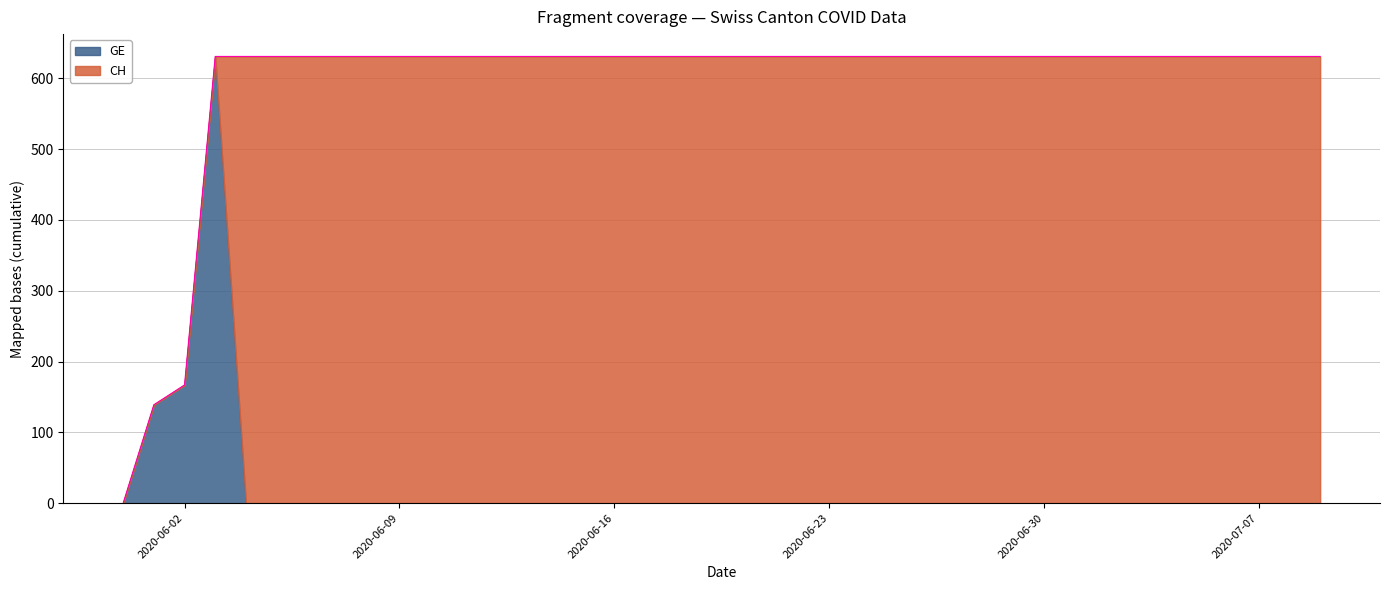

How many values are below 631?

3